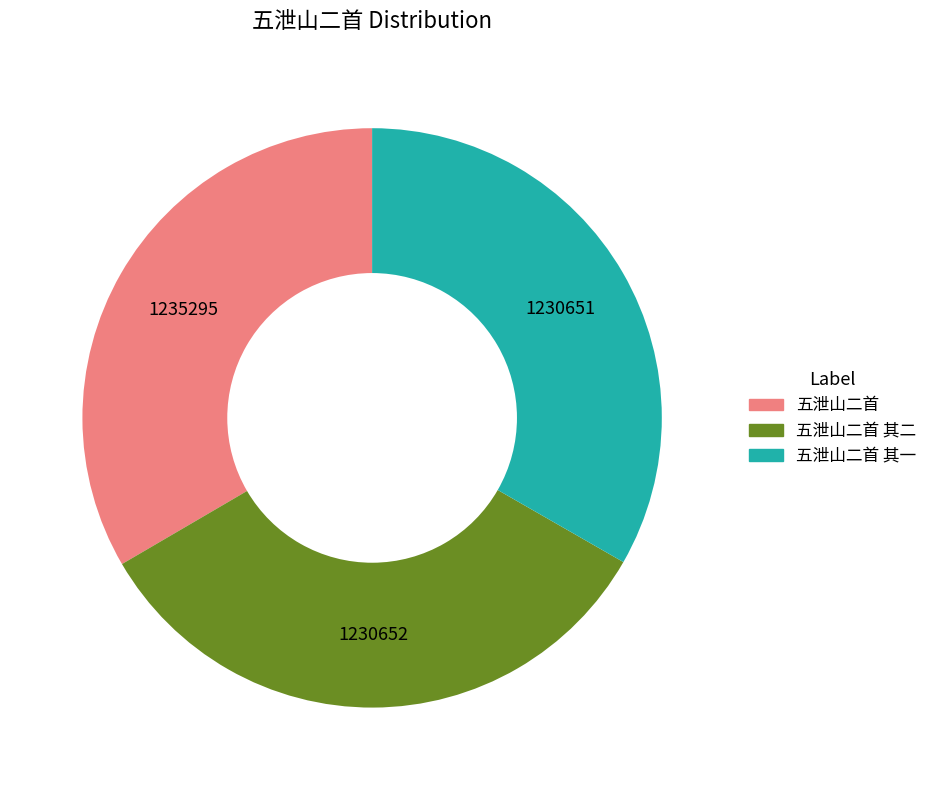

Does any single category account for the majority?

No